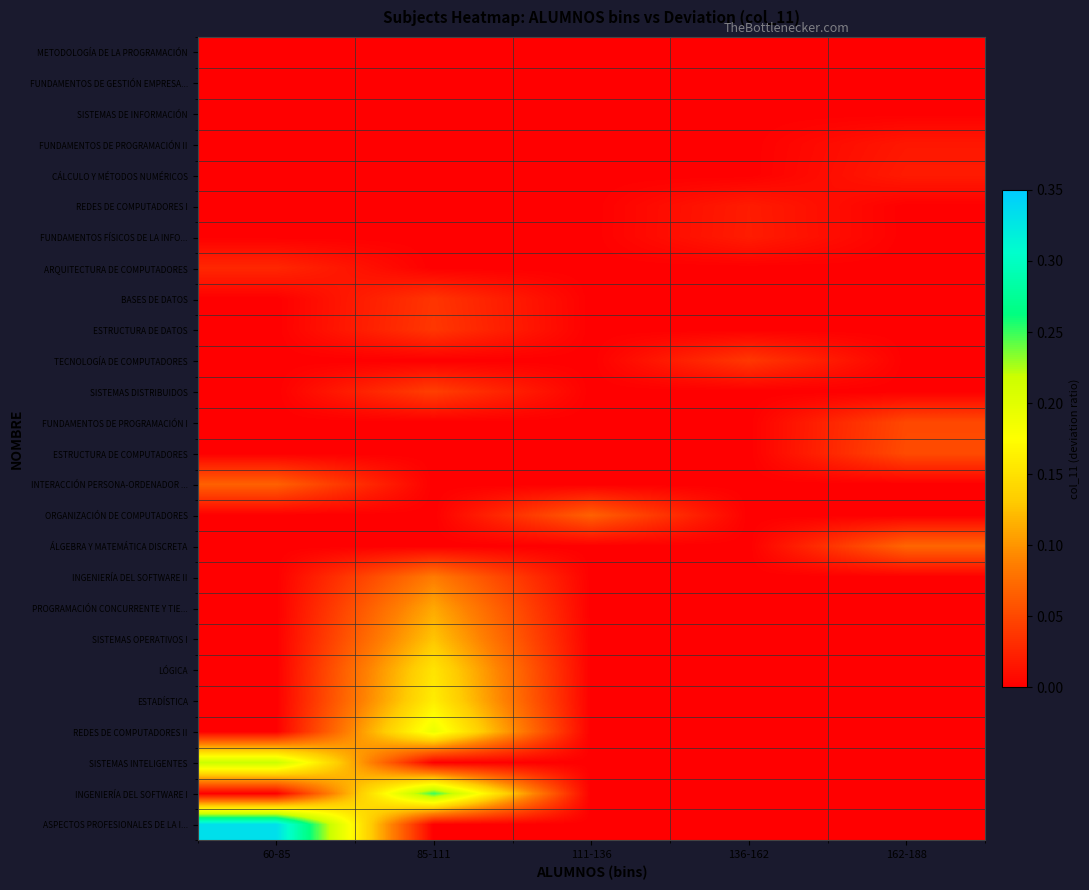

Which category has the lowest value across all series?

60-85